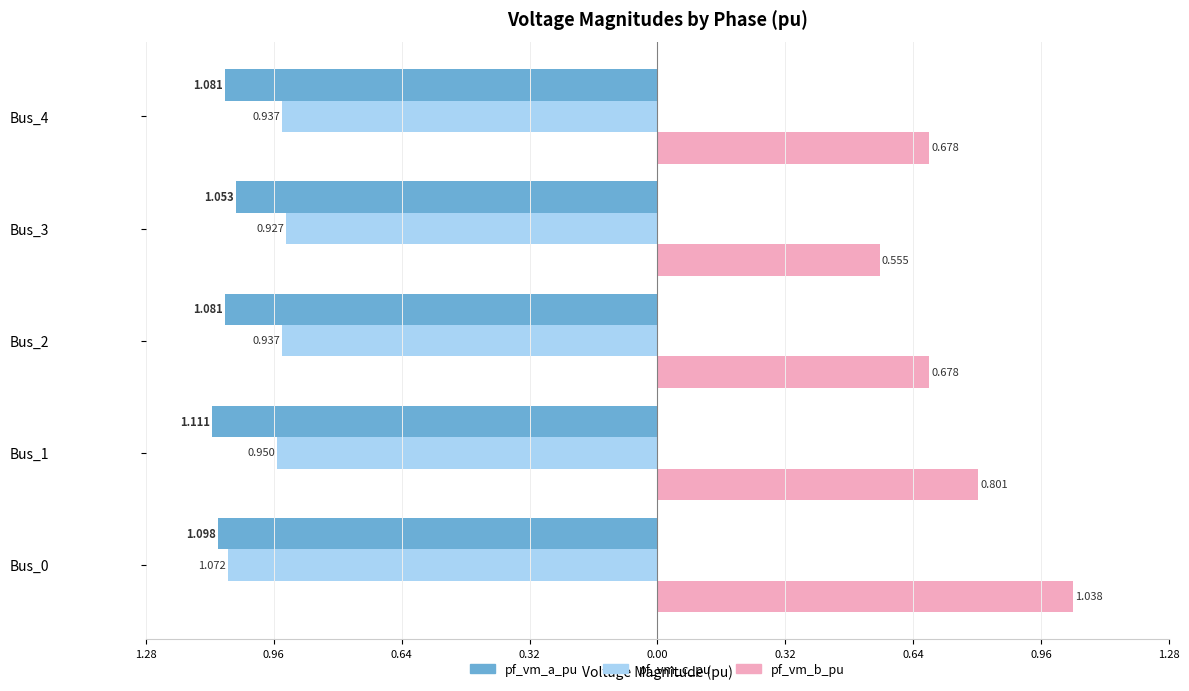

What are all the series names shown in the legend?

pf_vm_a_pu, pf_vm_c_pu, pf_vm_b_pu